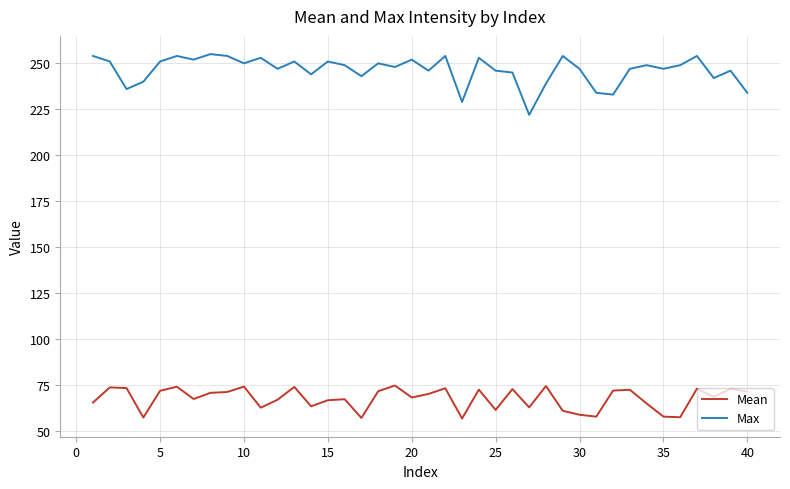

List the series in order of their overall mean, lowest first.

Mean, Max